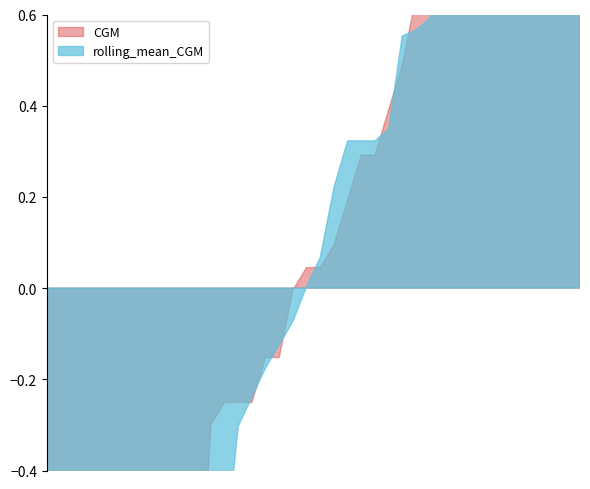

Which has a higher value, 14 or 4?

14